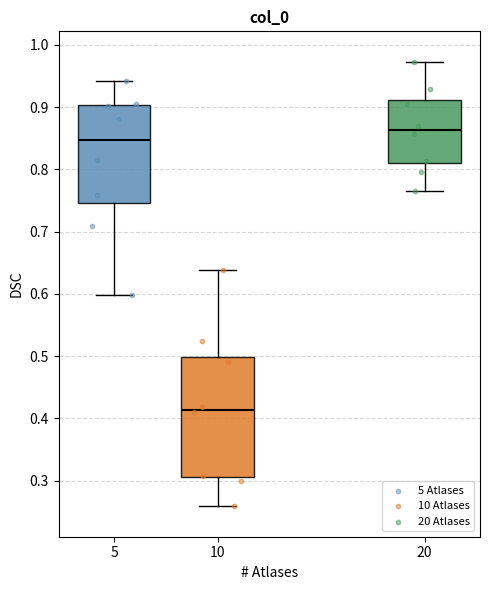

Where does the upper whisker of the box at x = 5 end on the y-axis? The values are not printed on the chart, so give them approximately, as read against the axis.

0.94